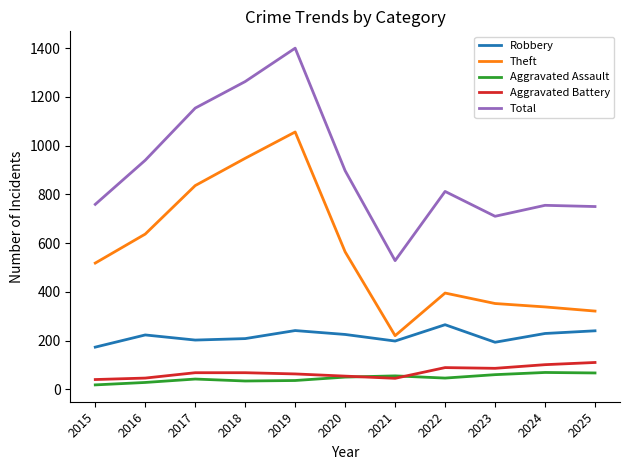

The value of Robbery at 2017 is 267. True or false?

False